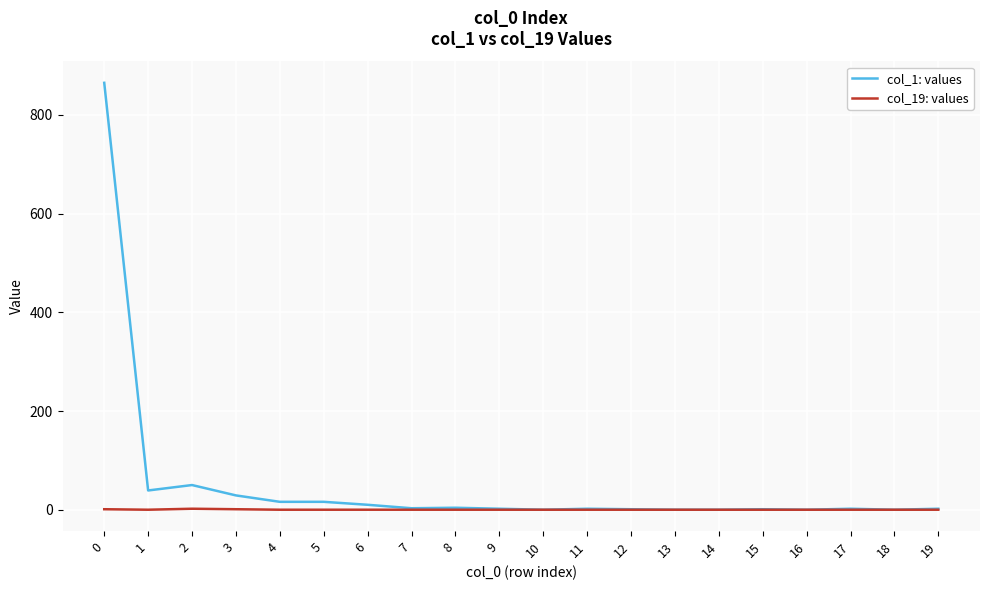

What is the greatest value displayed?

865